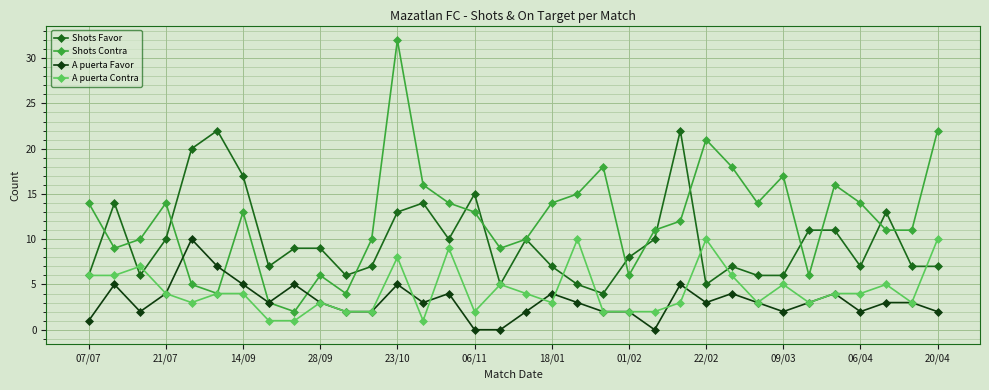

What is the highest value of the A puerta Favor series?

10